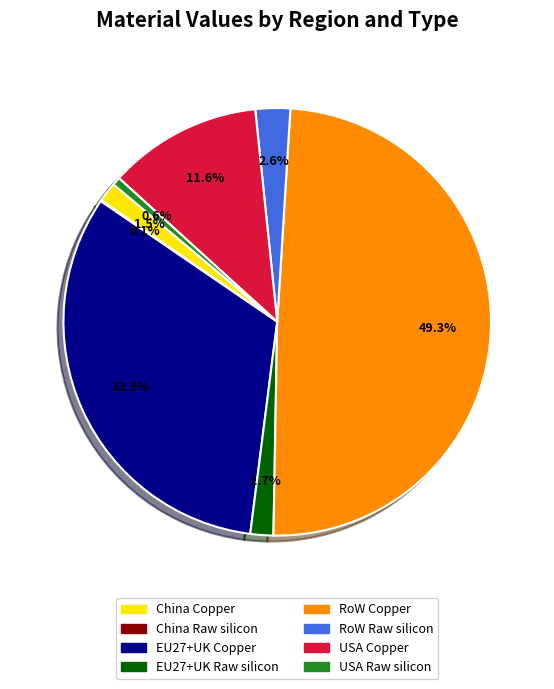

To the nearest percent, what is the difference between the largest and smallest slice percentages?

49%